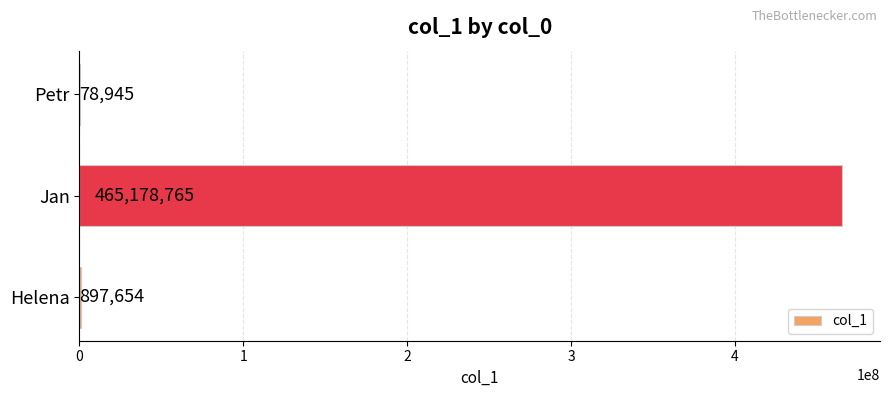

What is the sum of the values at Petr and Jan?

465257710